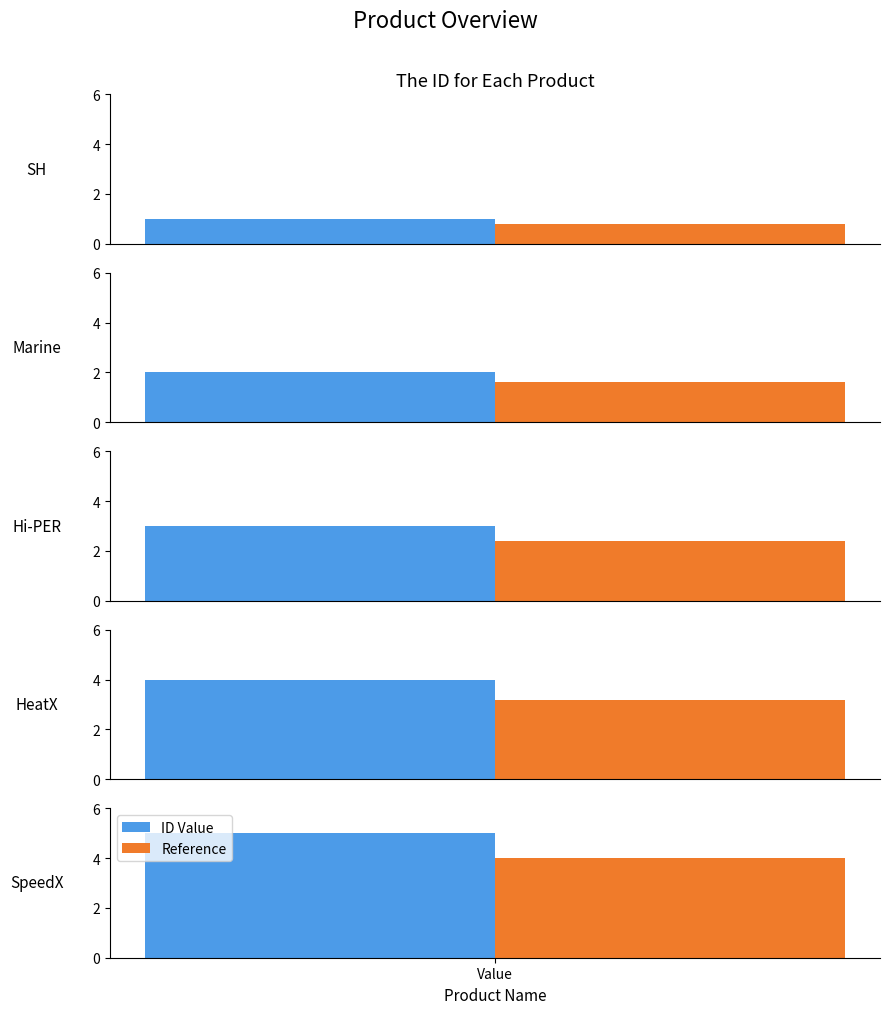

Which category has the highest value across all series?

SpeedX